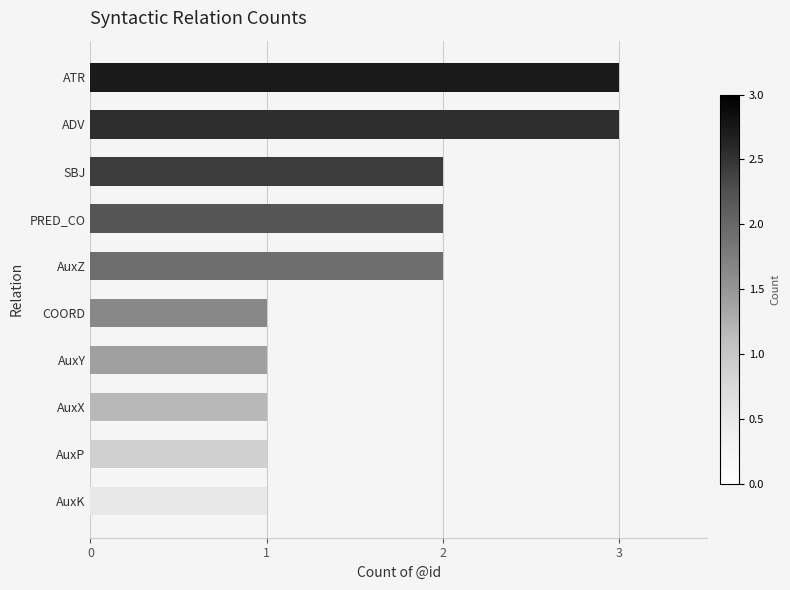

Approximately how many times larger is the value at ATR compared to AuxX?

3.0